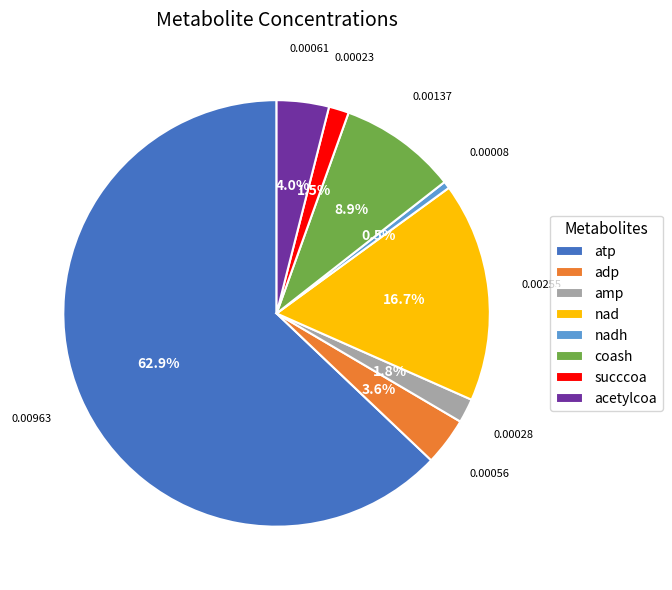

To the nearest percent, what percentage of the pie is amp?

2%